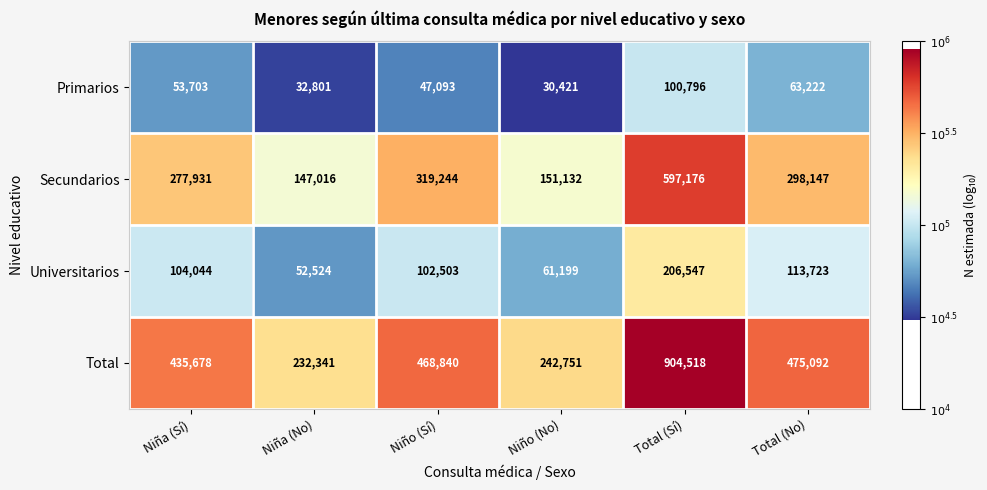

At which label is Universitarios closest to 129535?

Total (No)